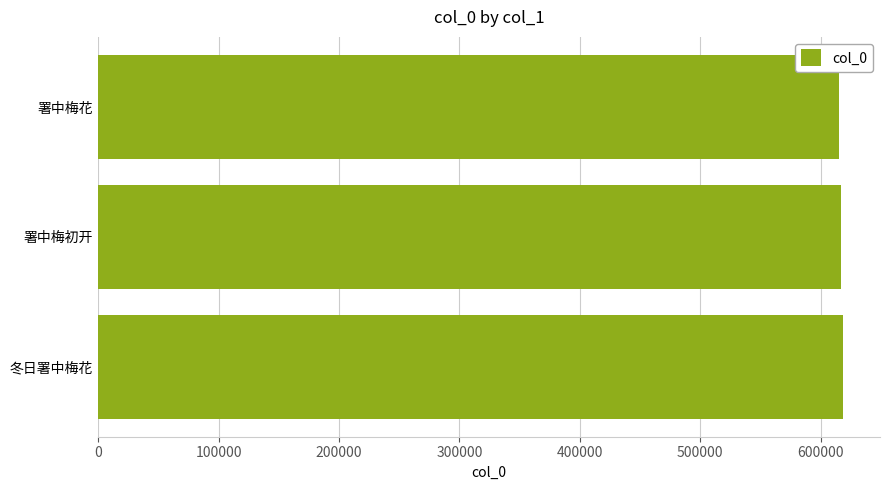

Is it true that the value at 署中梅花 is 615138?

True